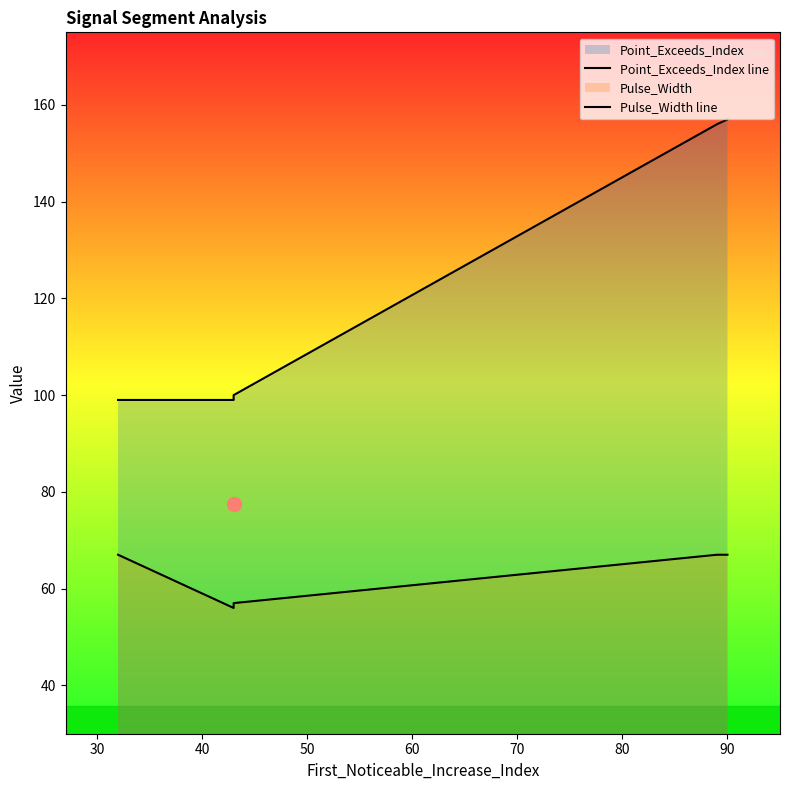

The value of Point_Exceeds_Index line at 30 is 170. True or false?

False